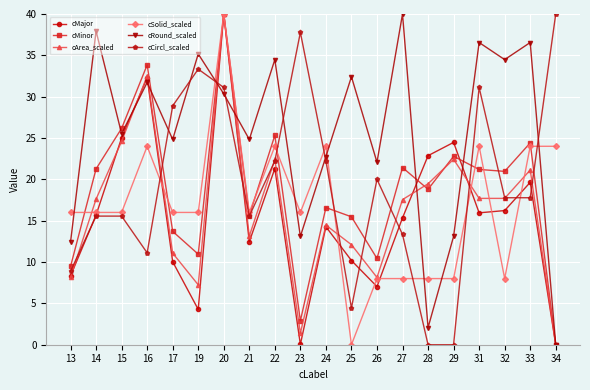

Does the chart display data point markers on the line(s)?

Yes